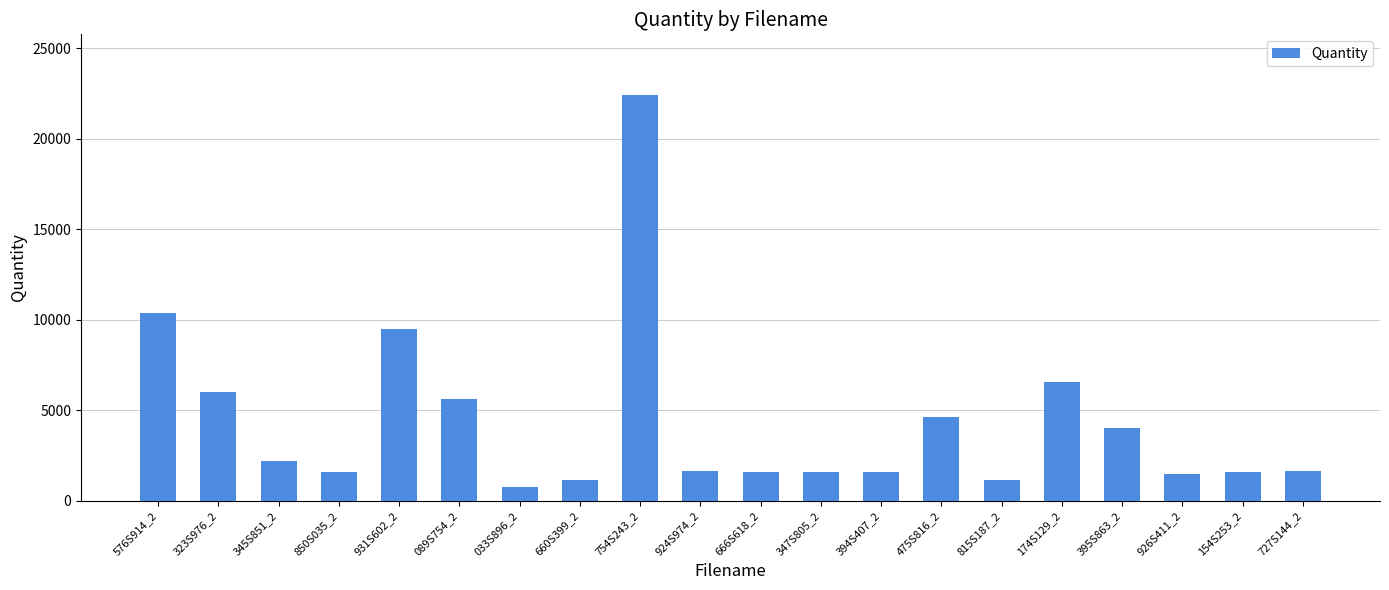

How many data points does each series have?

20